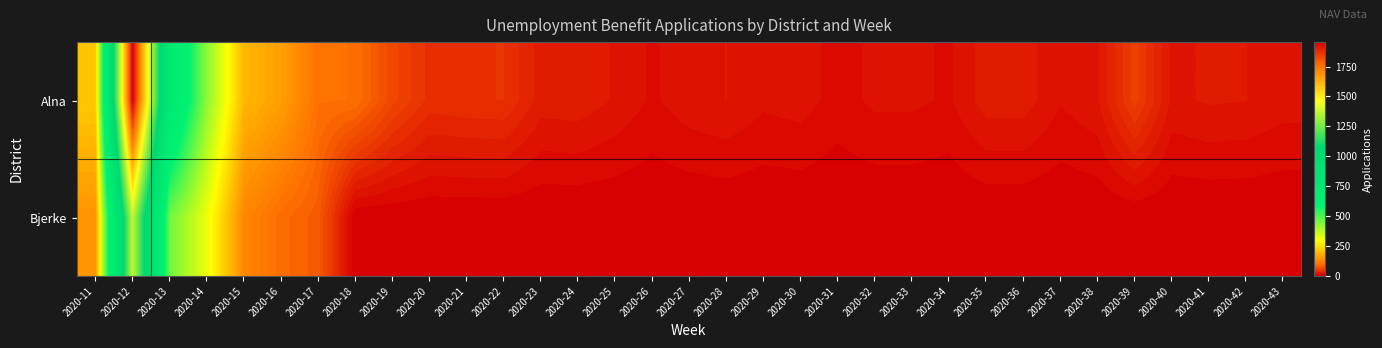

At which category is the sum across all series the highest?

2020-12